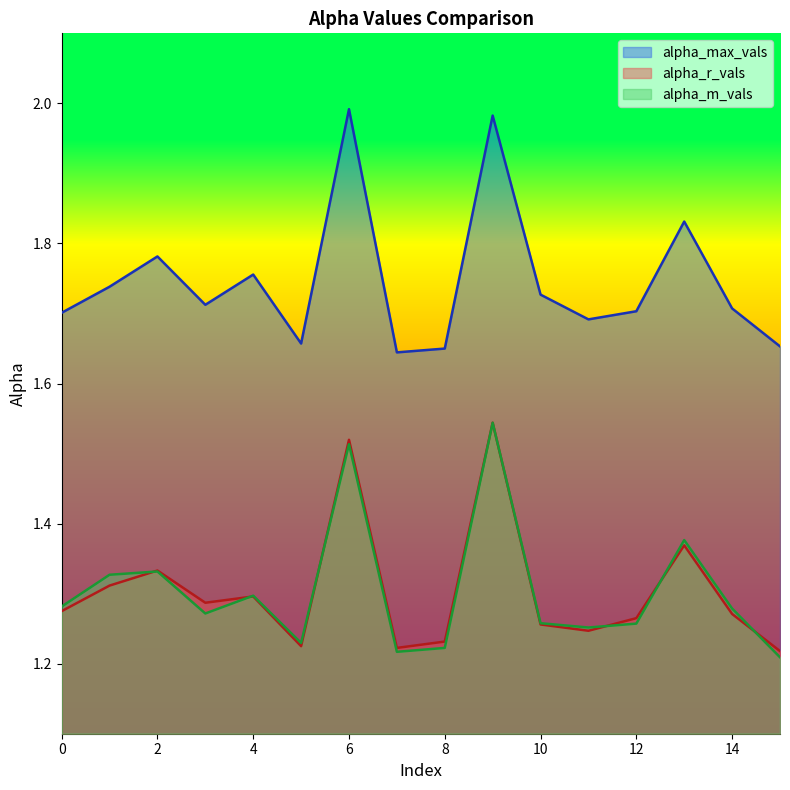

In alpha_m_vals, how many points are lower than both neighbors (excluding endpoints)?

4